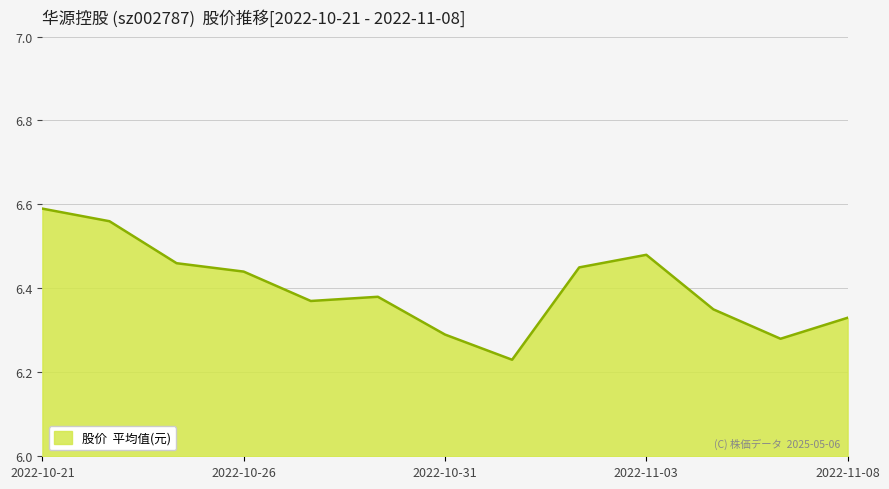

List the labels in order of value, largest first.

2022-10-21, 2022-10-24, 2022-11-03, 2022-10-25, 2022-11-02, 2022-10-26, 2022-10-28, 2022-10-27, 2022-11-04, 2022-11-08, 2022-10-31, 2022-11-07, 2022-11-01